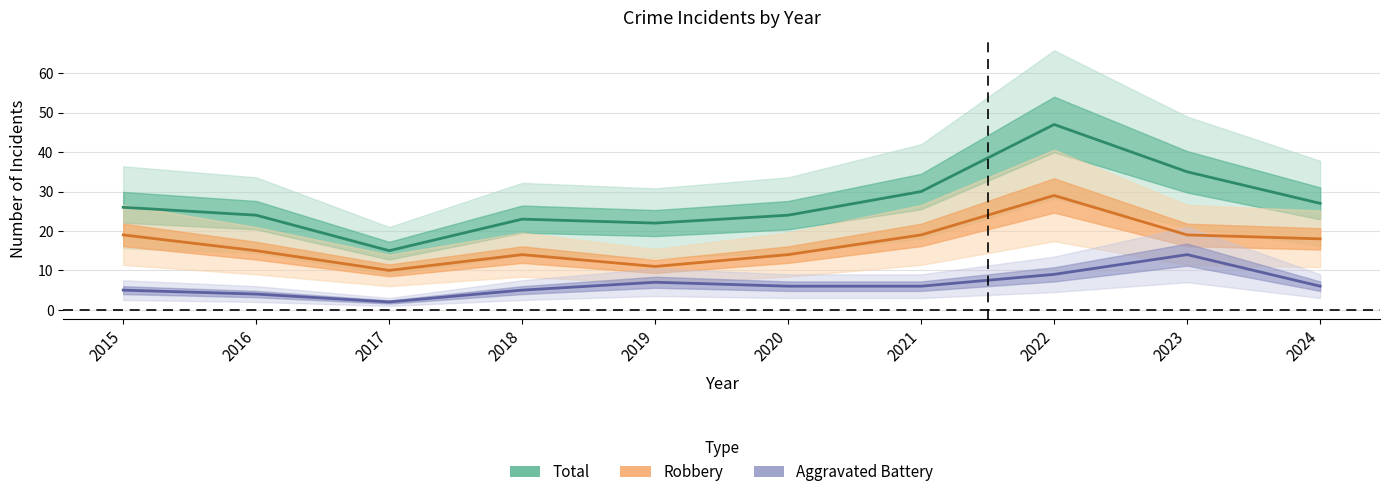

Which label corresponds to the smallest value in the chart?

2017